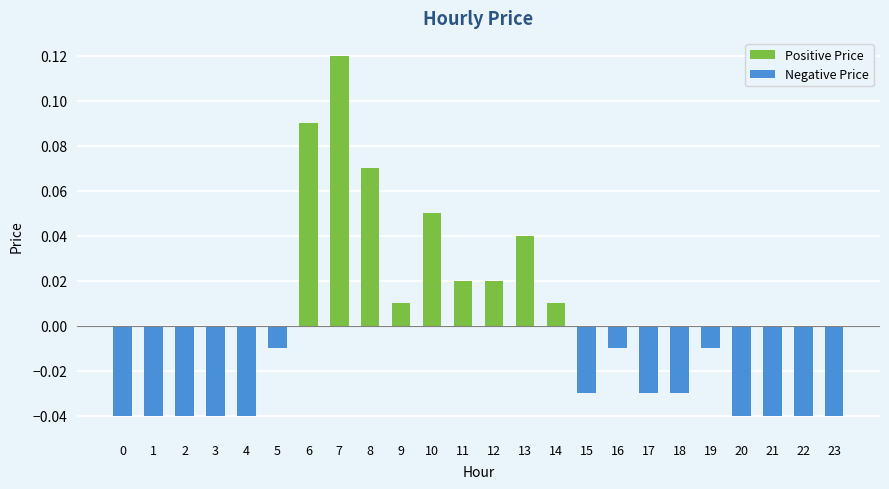

How many groups of bars are there?

24